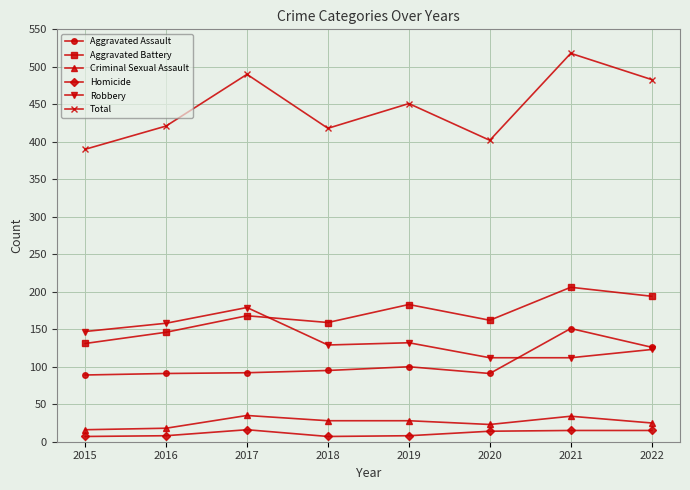

Count the number of data series in this chart.

6